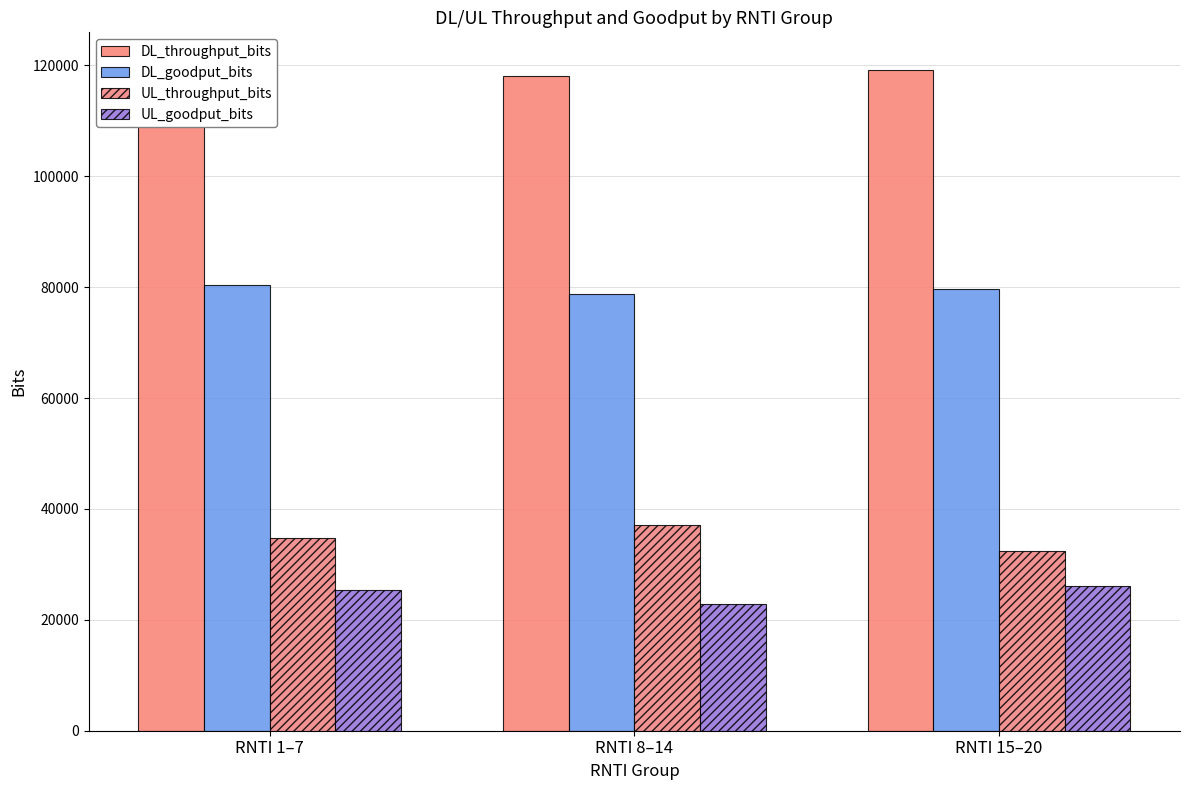

Reading left to right, what are all the values shown in this chart?

DL_throughput_bits: RNTI 1–7=119956.6	RNTI 8–14=118002.3	RNTI 15–20=119150.7
DL_goodput_bits: RNTI 1–7=80450.3	RNTI 8–14=78846.9	RNTI 15–20=79662.7
UL_throughput_bits: RNTI 1–7=34816.0	RNTI 8–14=37021.7	RNTI 15–20=32413.3
UL_goodput_bits: RNTI 1–7=25445.7	RNTI 8–14=22922.3	RNTI 15–20=26189.3